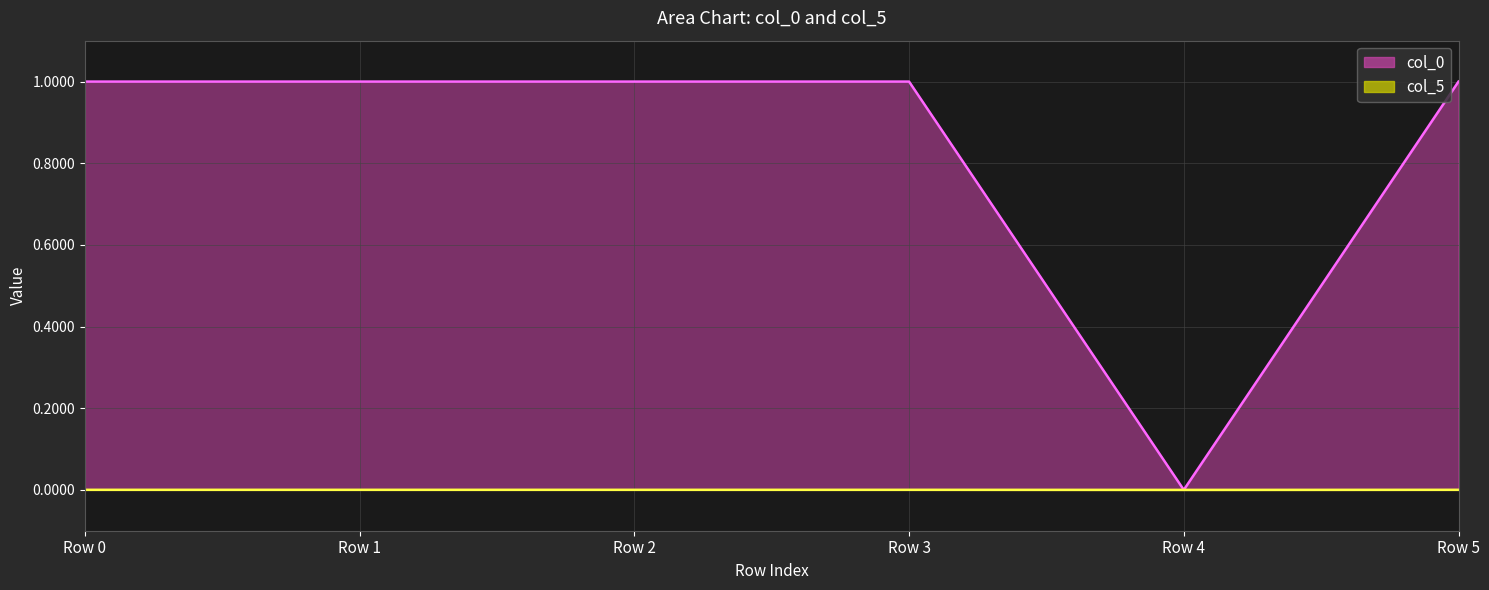

Reading left to right, transcribe all the data shown in this chart.

col_0: 1.0	1.0	1.0	1.0	0.0	1.0
col_5: 0.0	0.0	0.0	0.0	0.0	0.0